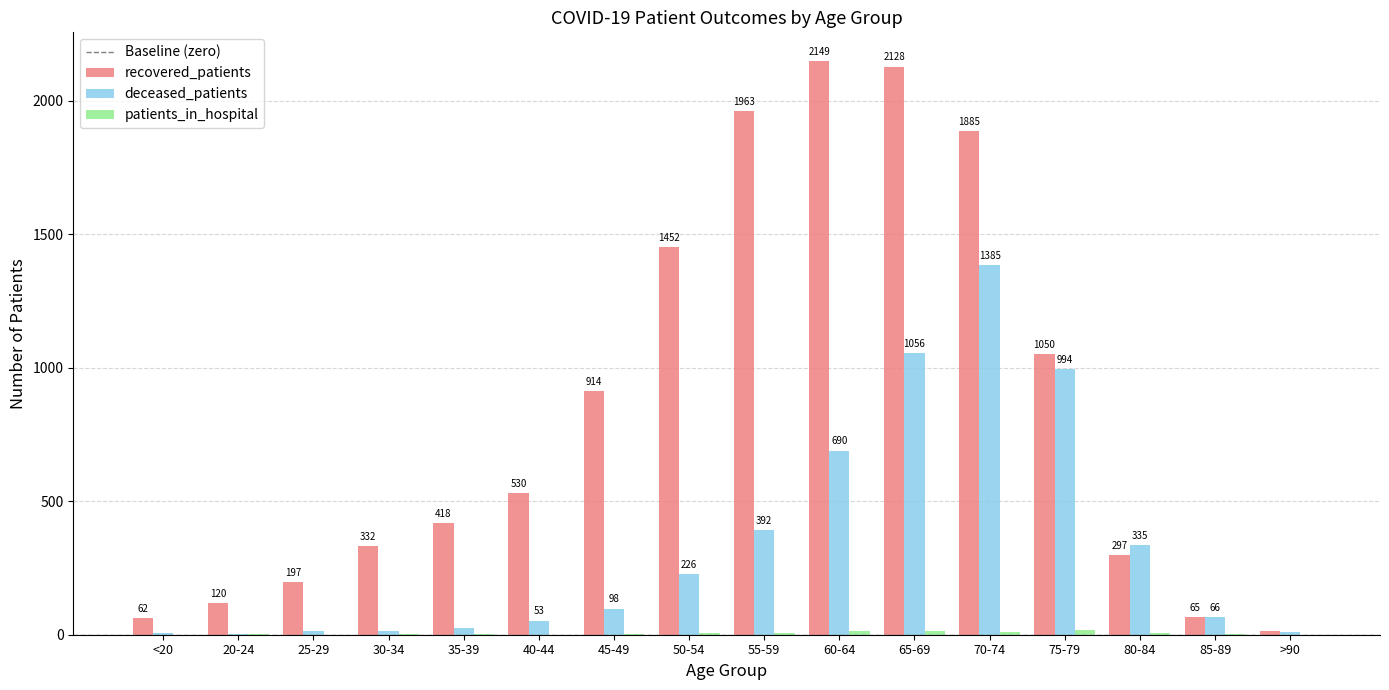

The recovered_patients series shows 1452 at 50-54. True or false?

True